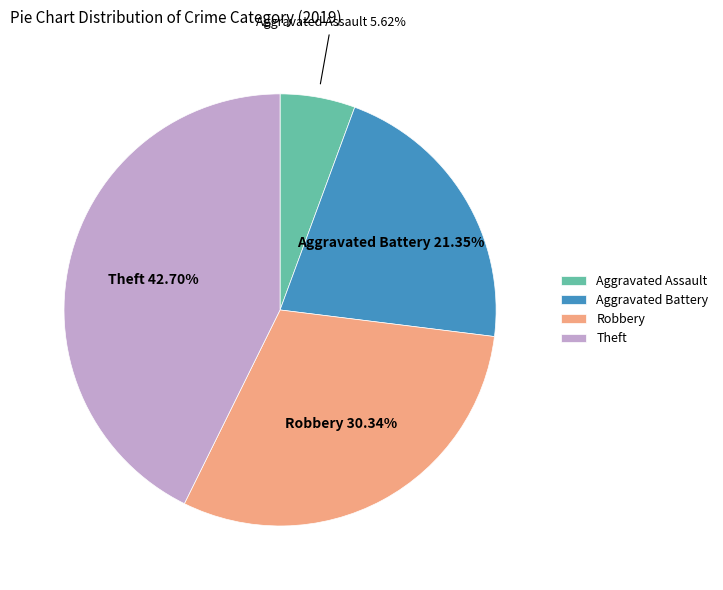

Which slice is the largest?

Theft